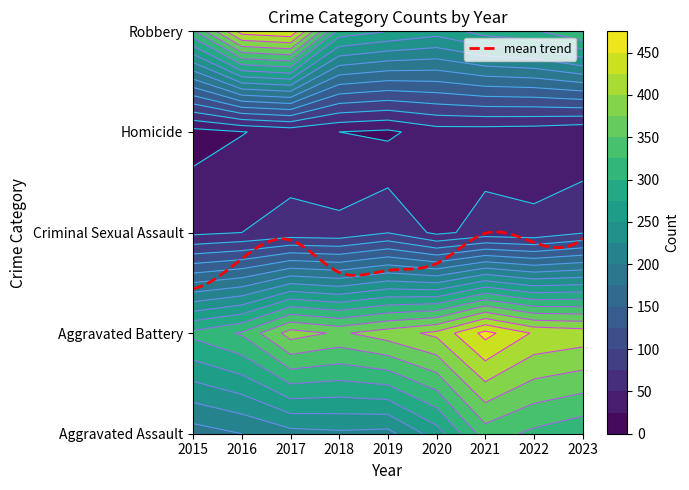

At which category does the chart reach its minimum across all series?

2015